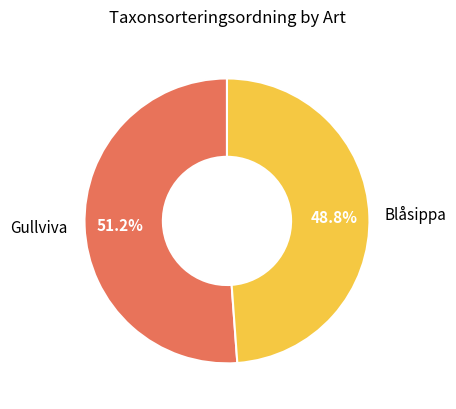

To the nearest percent, what is the average slice percentage?

50%